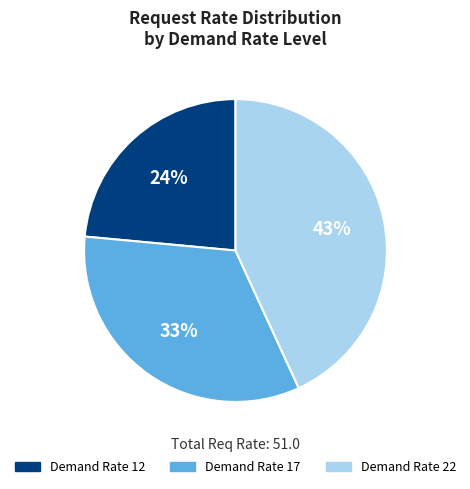

Does any single category account for the majority?

No